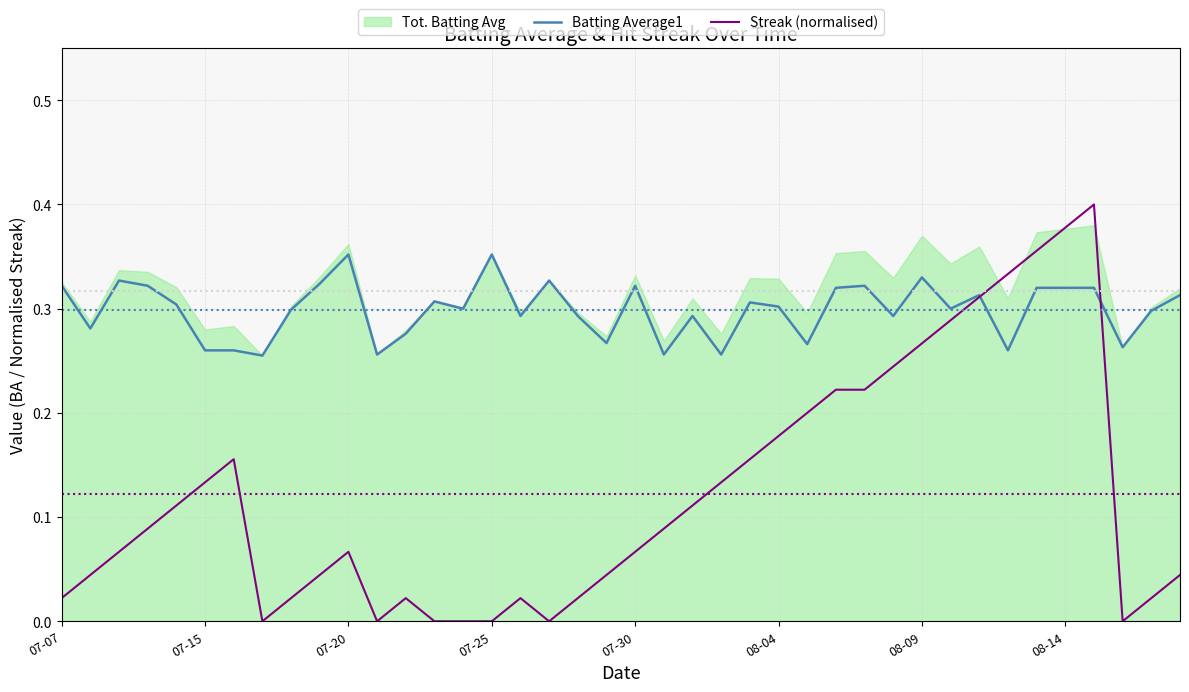

Which has a higher value, 07-07 or 18?

07-07